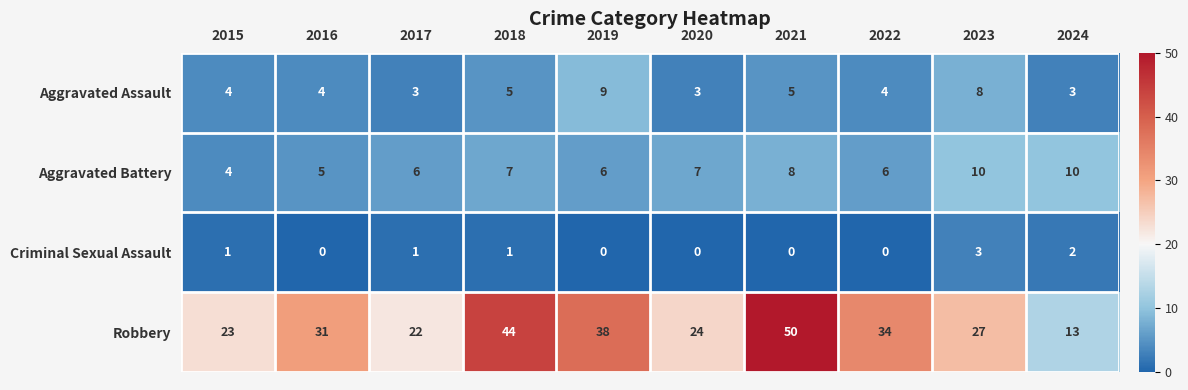

What is the maximum value for Criminal Sexual Assault?

3